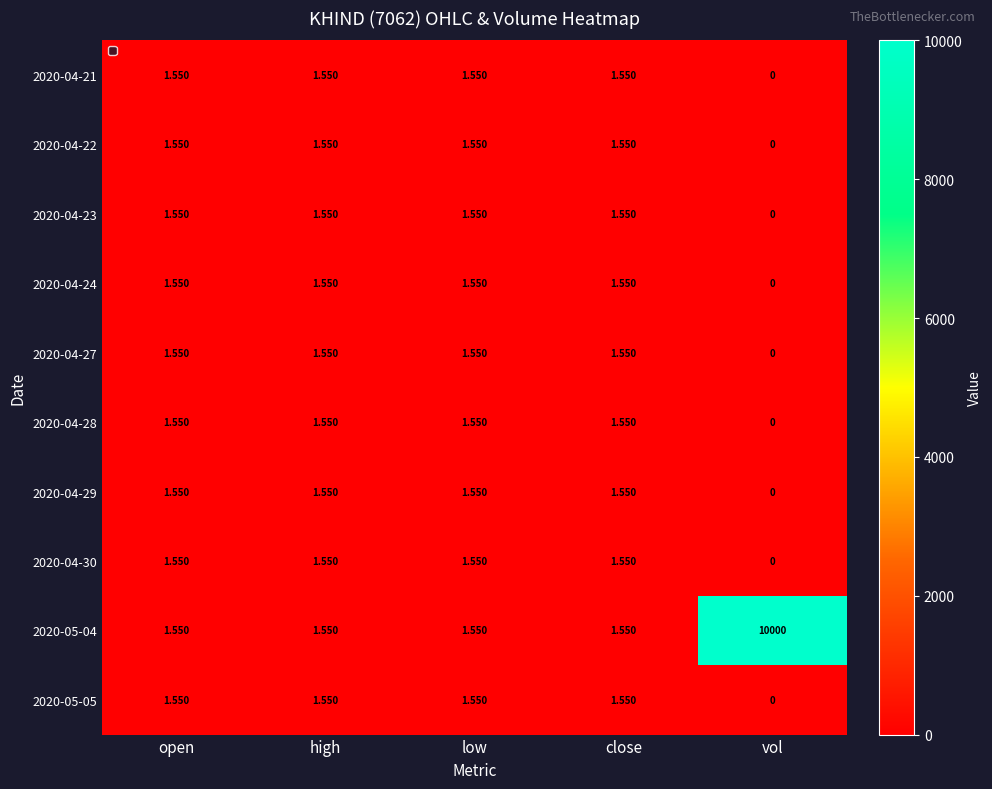

Is the value of 2020-04-24 at high greater than the value of 2020-04-28 at vol?

Yes